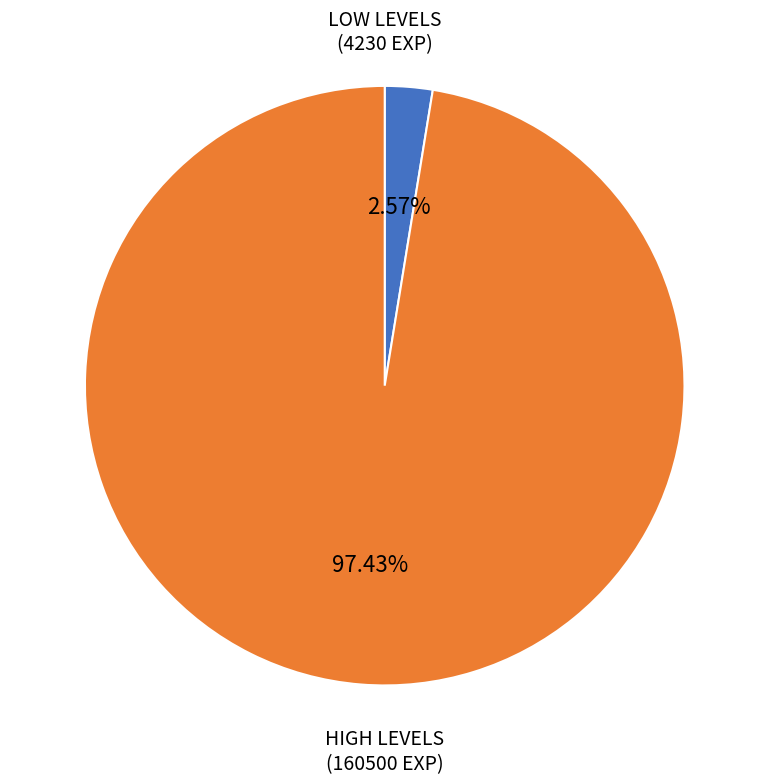

Is there any slice that represents more than half of the pie?

Yes